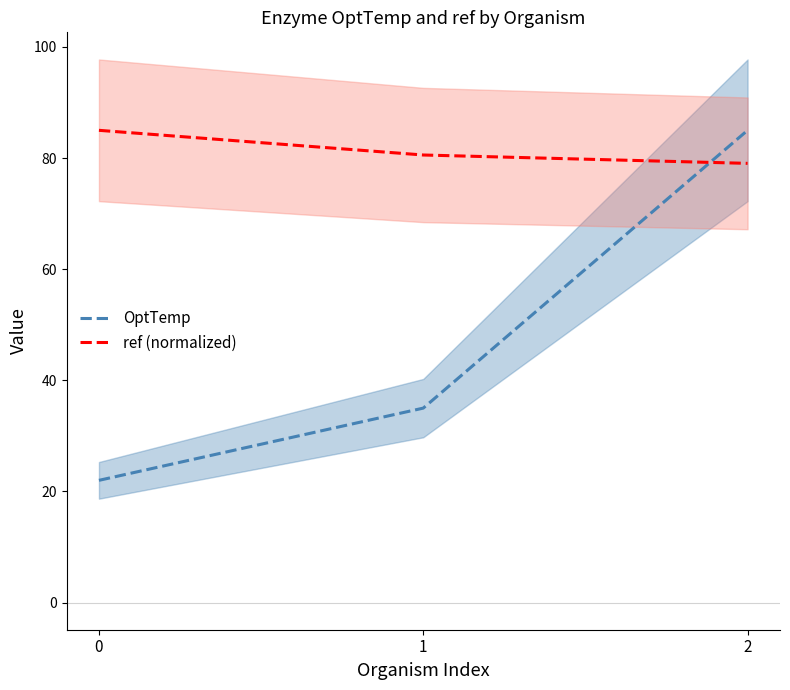

True or false: ref (normalized) has a value of 79.1 at 2.

True